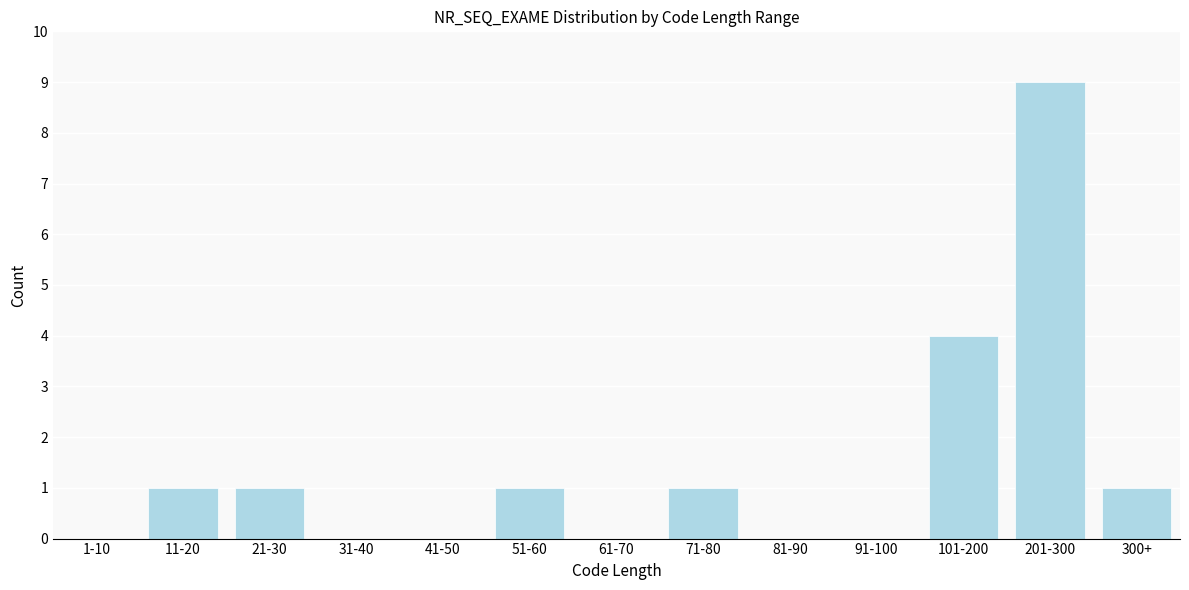

Reading left to right, extract all data points from this chart.

1-10=0	11-20=1	21-30=1	31-40=0	41-50=0	51-60=1	61-70=0	71-80=1	81-90=0	91-100=0	101-200=4	201-300=9	300+=1